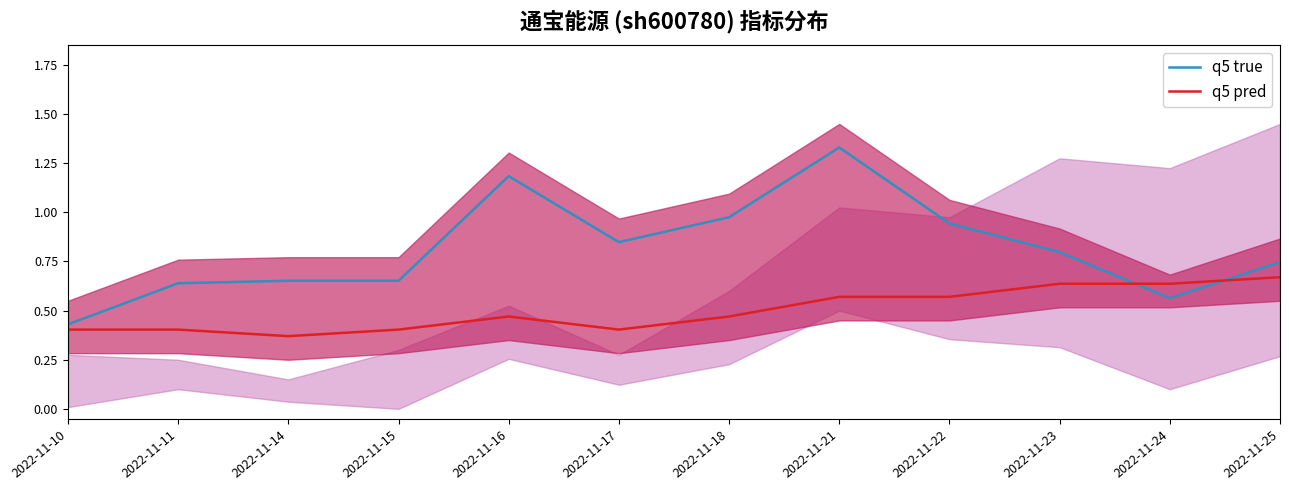

Between which two adjacent categories do q5 true and q5 pred first intersect?

2022-11-23 and 2022-11-24